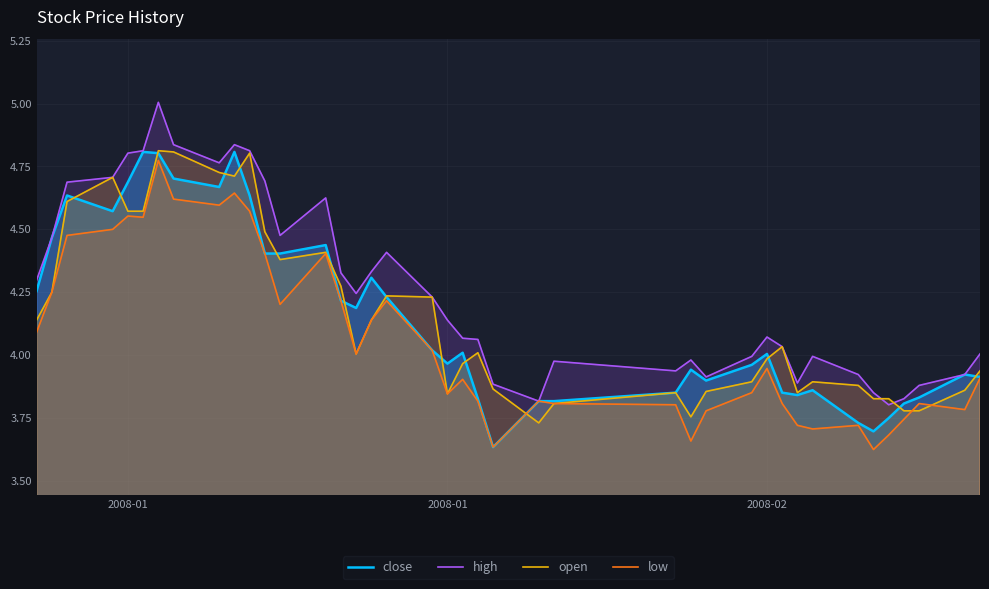

What is the value of the high point at the 4th from the left?

4.7